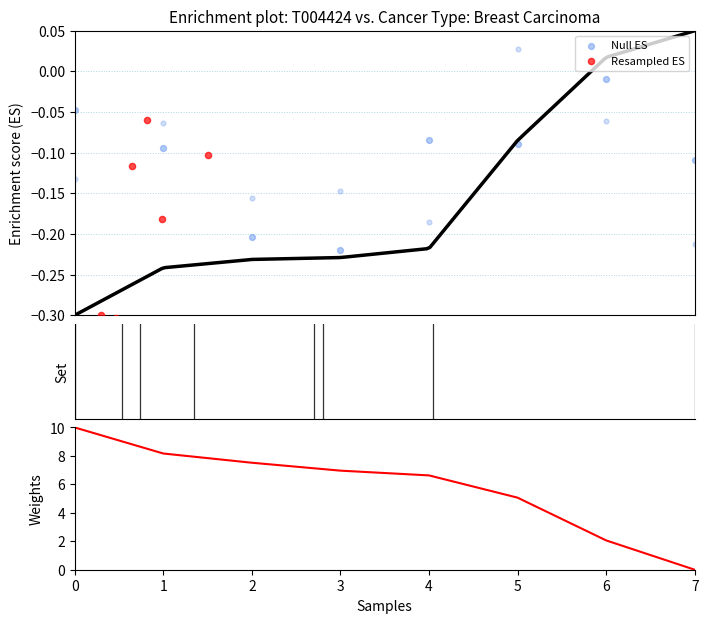

Which series contains the highest Y value?

Weights